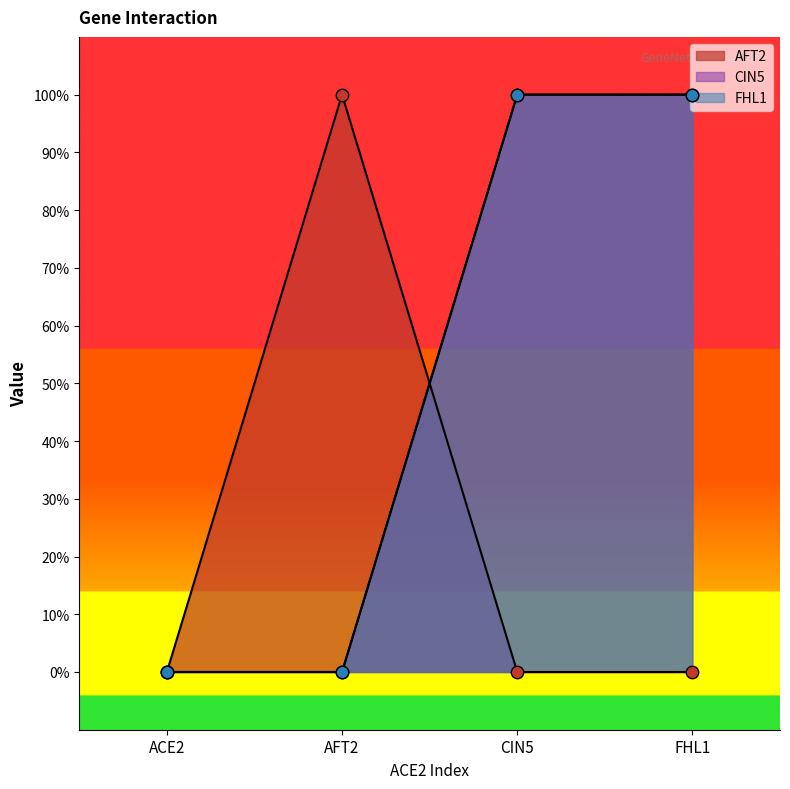

Which series has the largest Y range (max minus min)?

AFT2